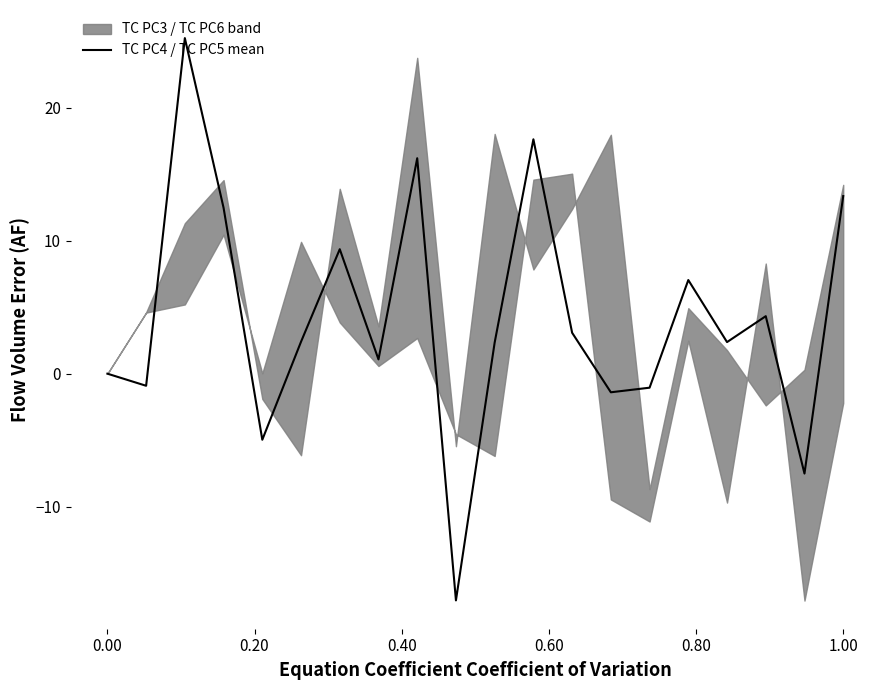

What is the difference between the maximum and second lowest values?

32.7